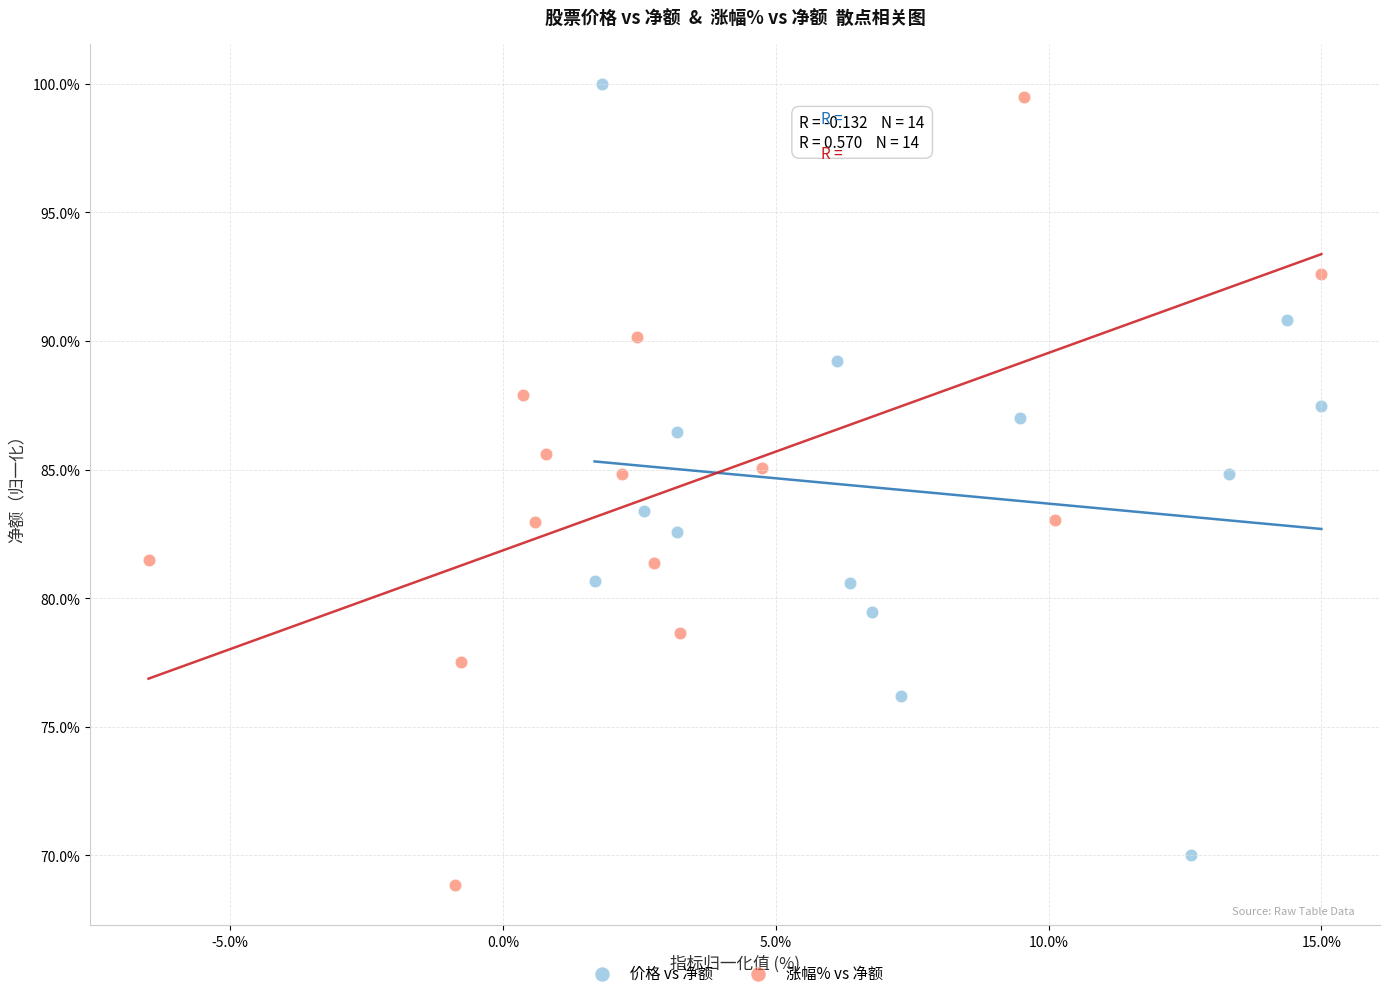

Which series contains the lowest Y value?

涨幅% vs 净额